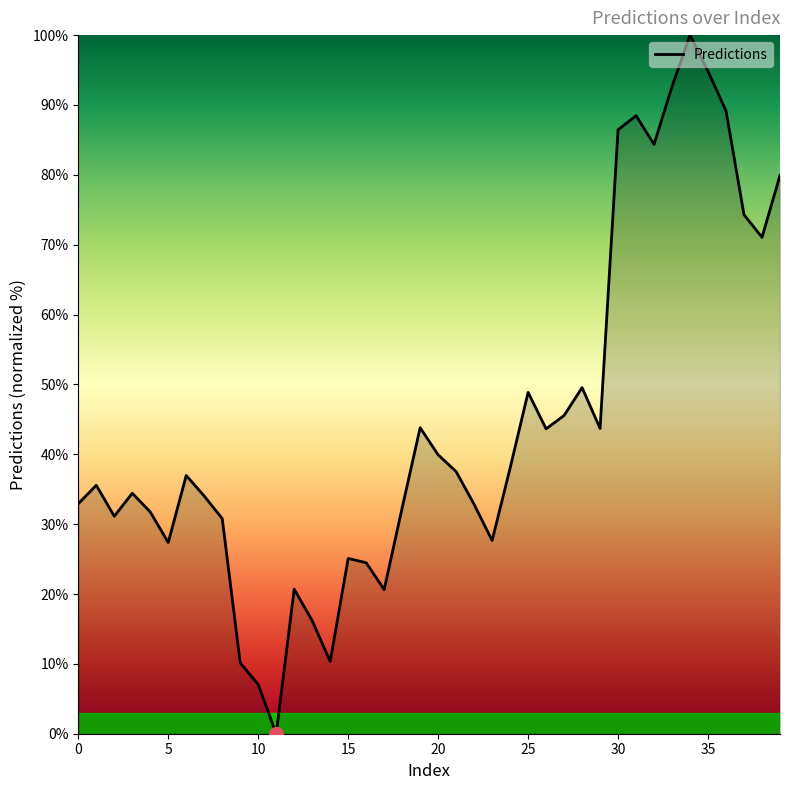

What is the difference between the maximum and minimum values?

100.0